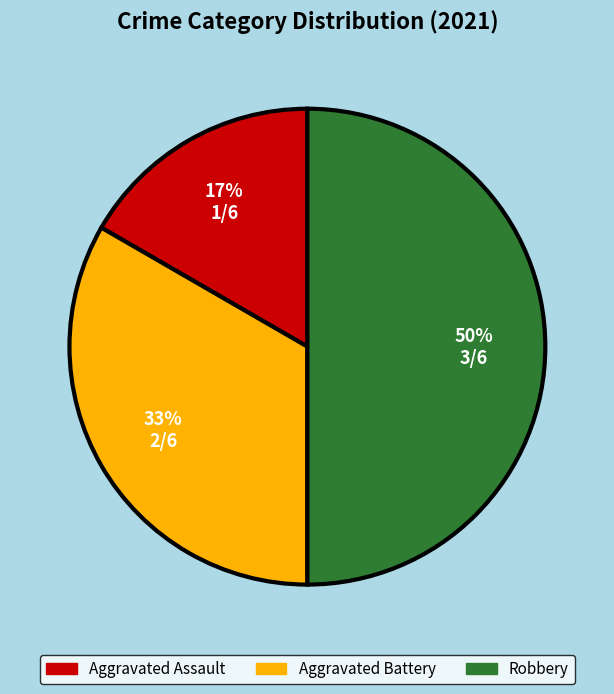

True or false: Aggravated Assault accounts for 17% of the total.

True